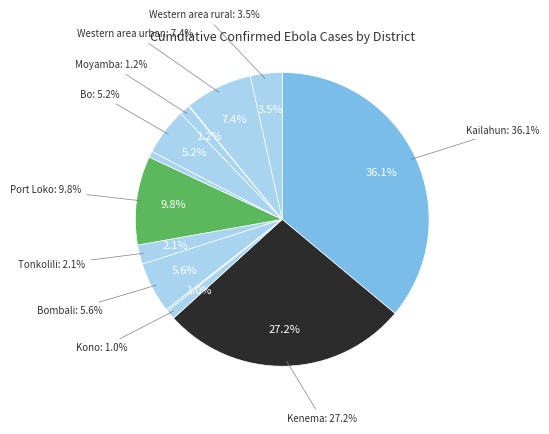

Does any single category account for the majority?

No